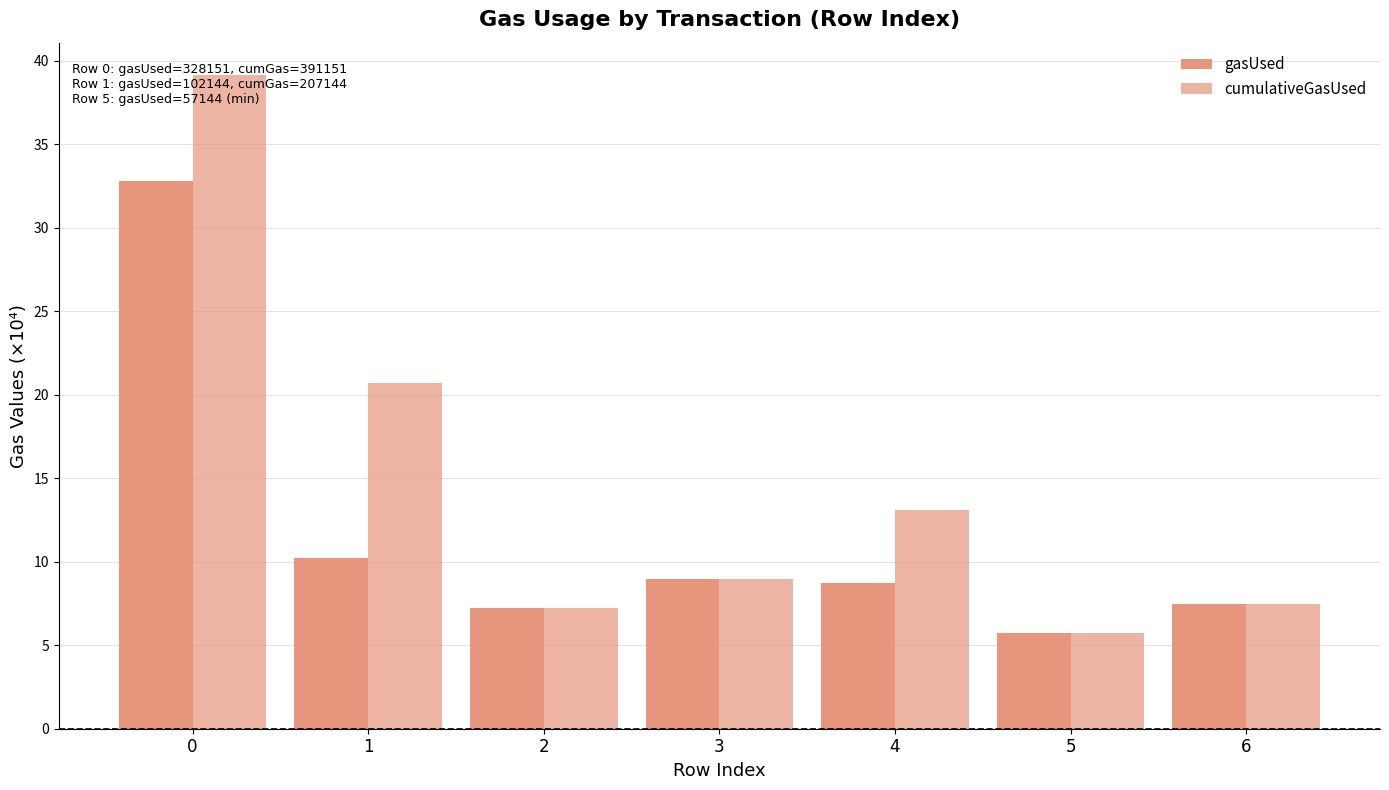

How many groups of bars are there?

7